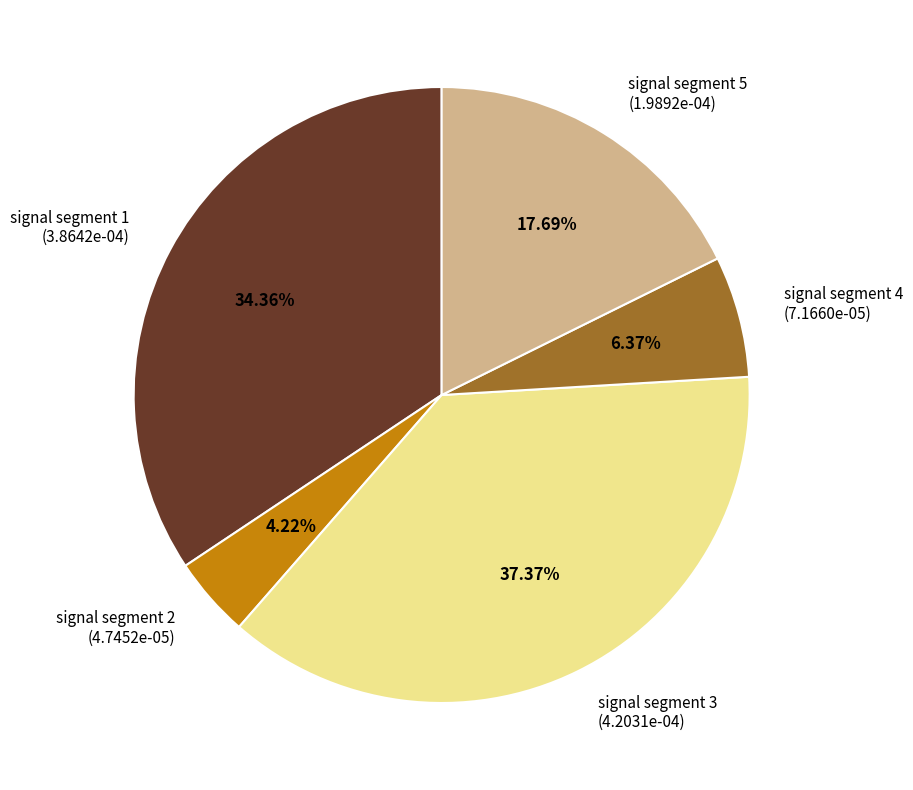

Combined, do signal segment 1 and signal segment 4 account for over 50%?

No